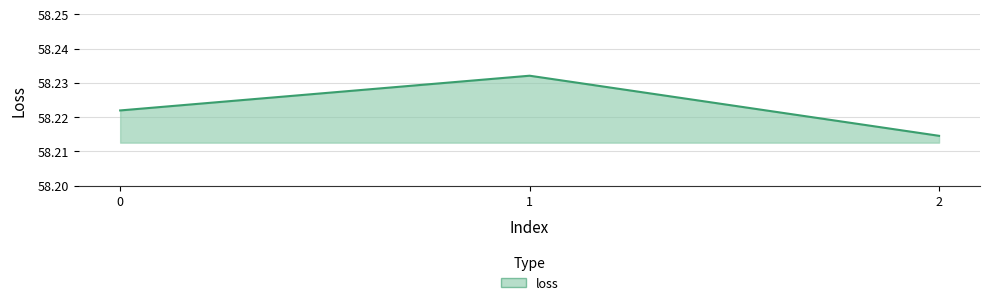

Rank the categories by value from lowest to highest.

2, 0, 1